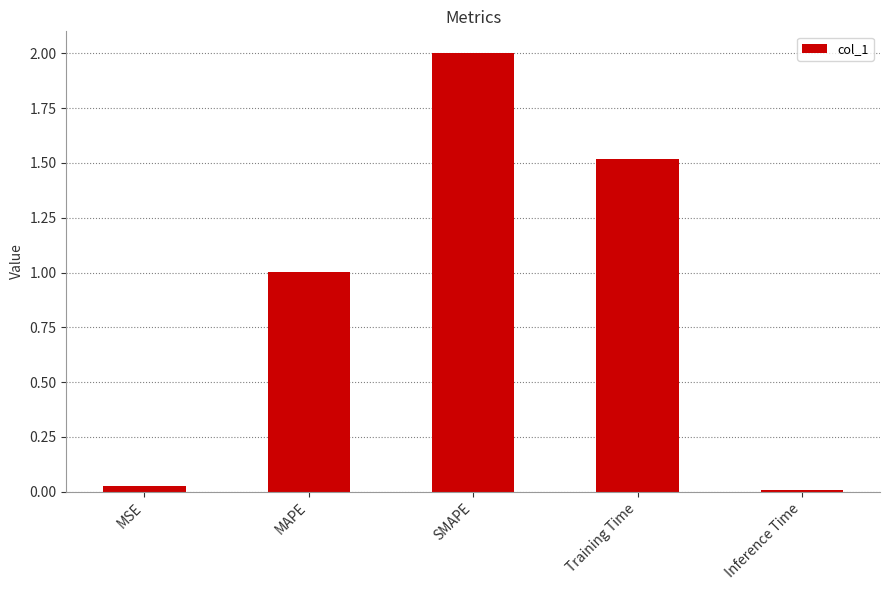

At which label does the data first exceed 1?

MAPE